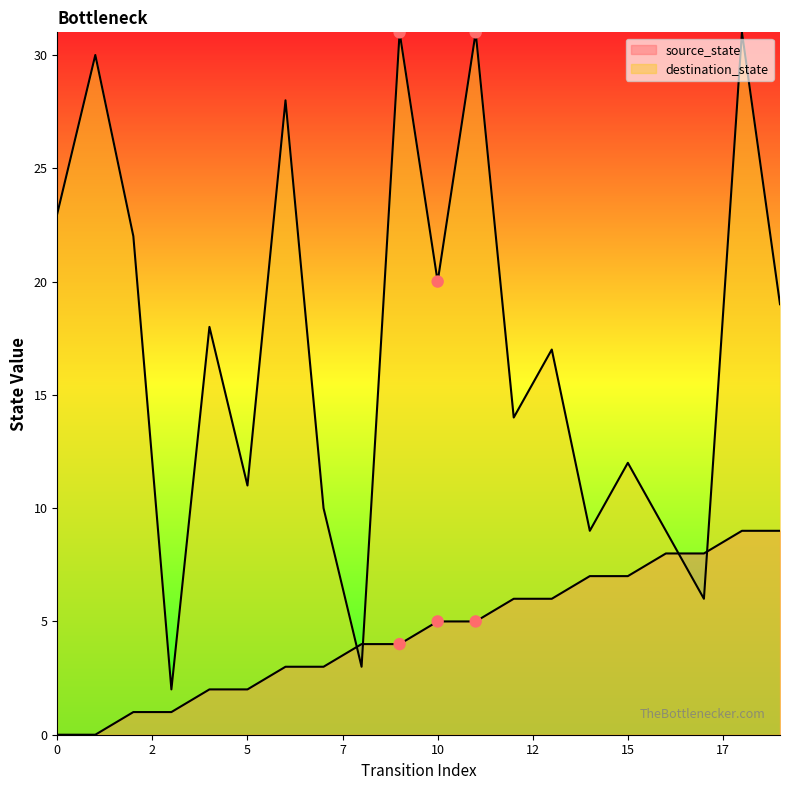

Is the value of destination_state at 5 greater than the value of source_state at 18?

Yes